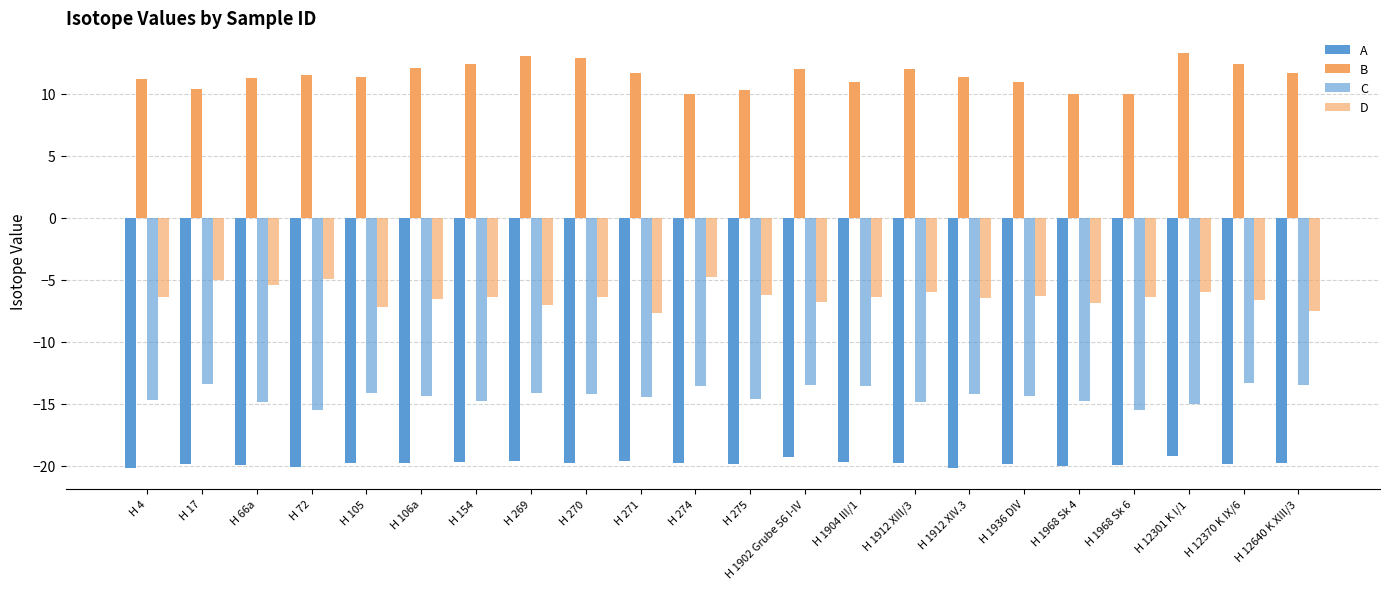

Is it true that B equals 4.6 at H 1912 XIII/3?

False